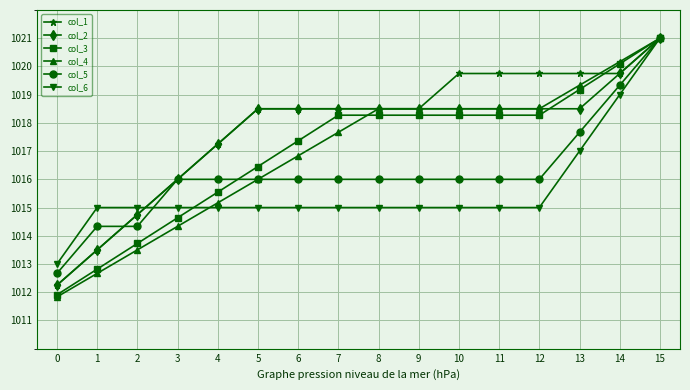

The col_3 series shows 1694.9 at 13. True or false?

False